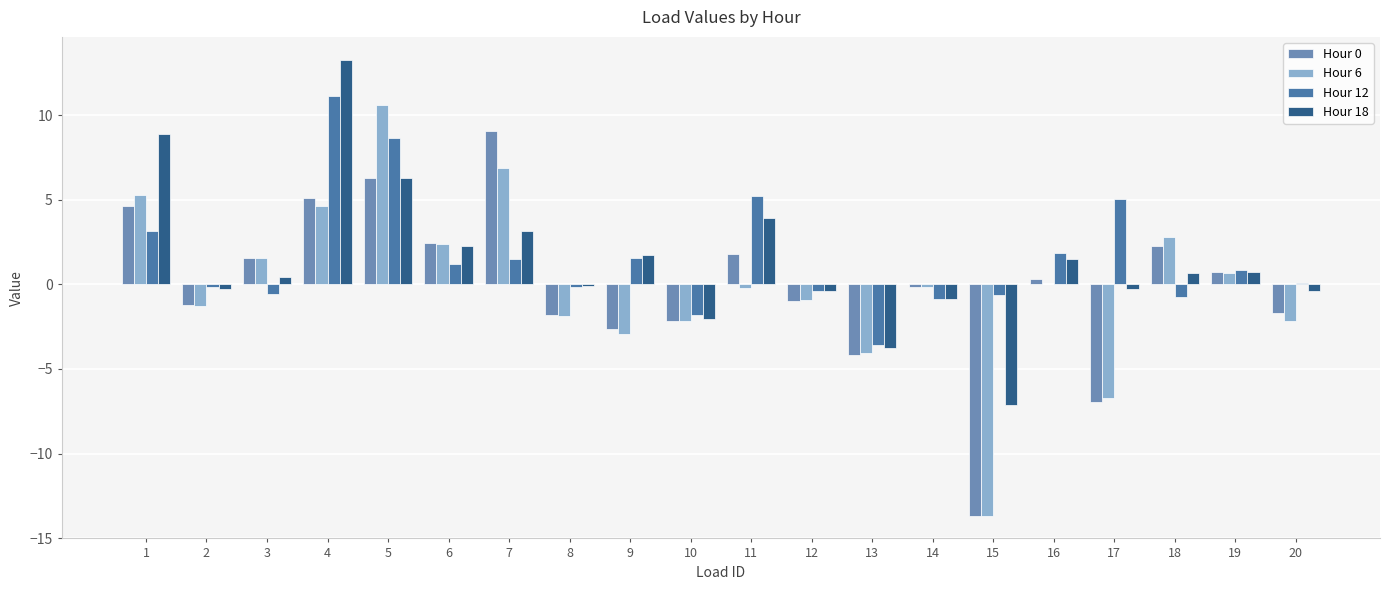

At which category is the sum across all series the highest?

4